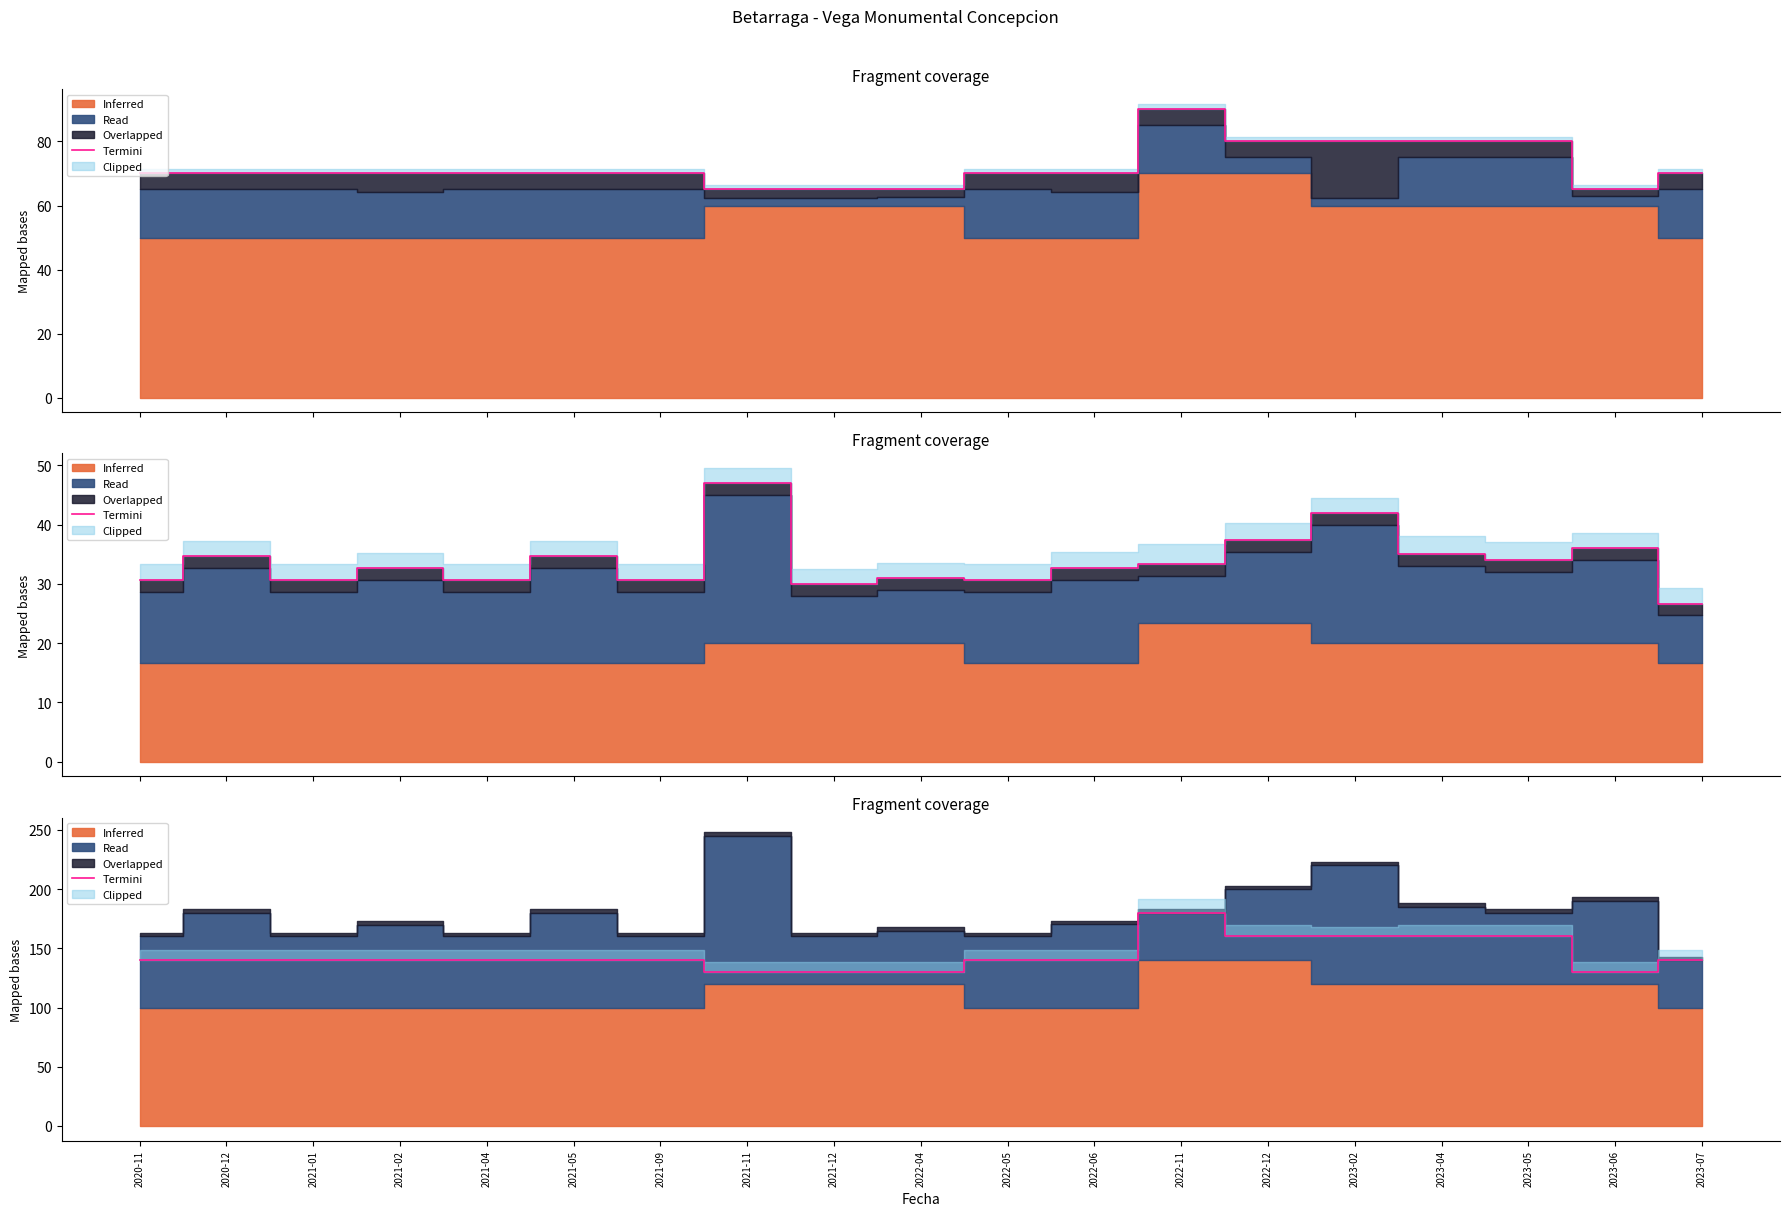

At which label is the value closest to 155?

2022-12